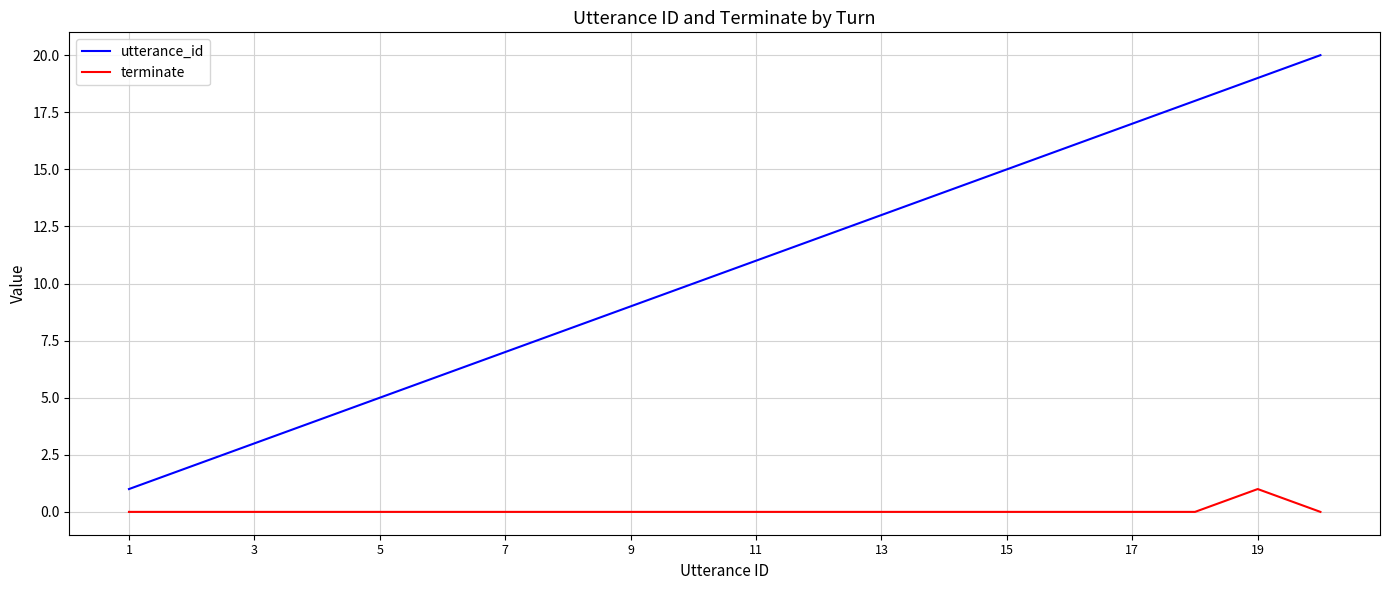

True or false: utterance_id and terminate intersect in this chart.

False